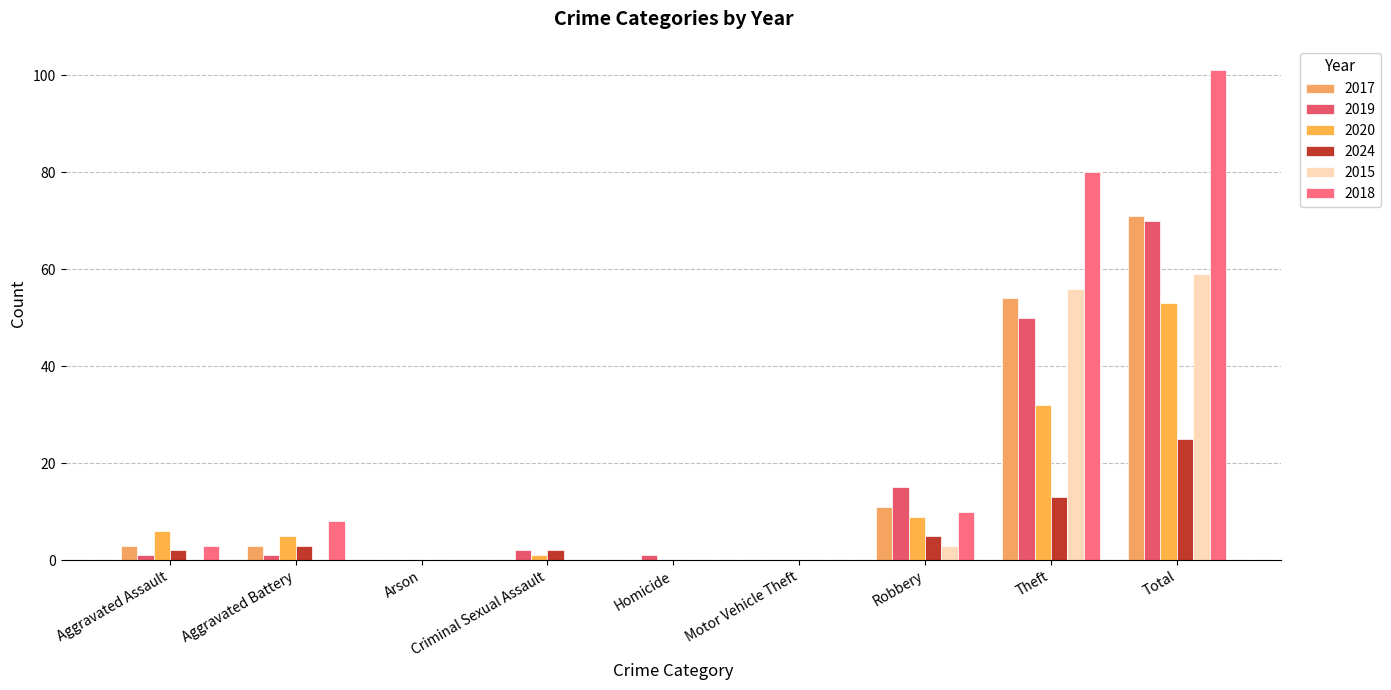

Which series has the largest range (max minus min)?

2018